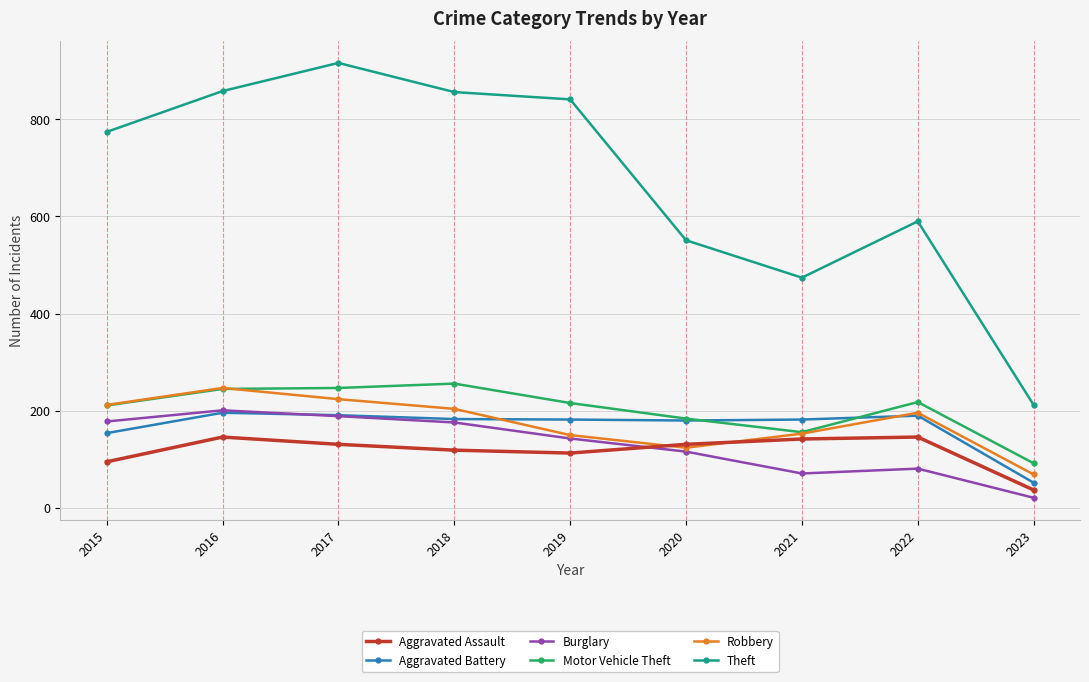

In Robbery, how many points are higher than both neighbors (excluding endpoints)?

2